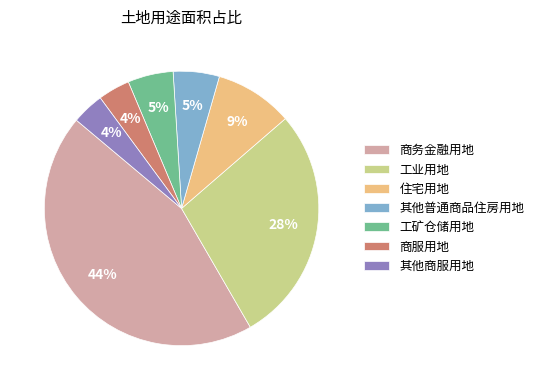

Approximately how many times larger is the value at 工业用地 compared to 商务金融用地?

0.6